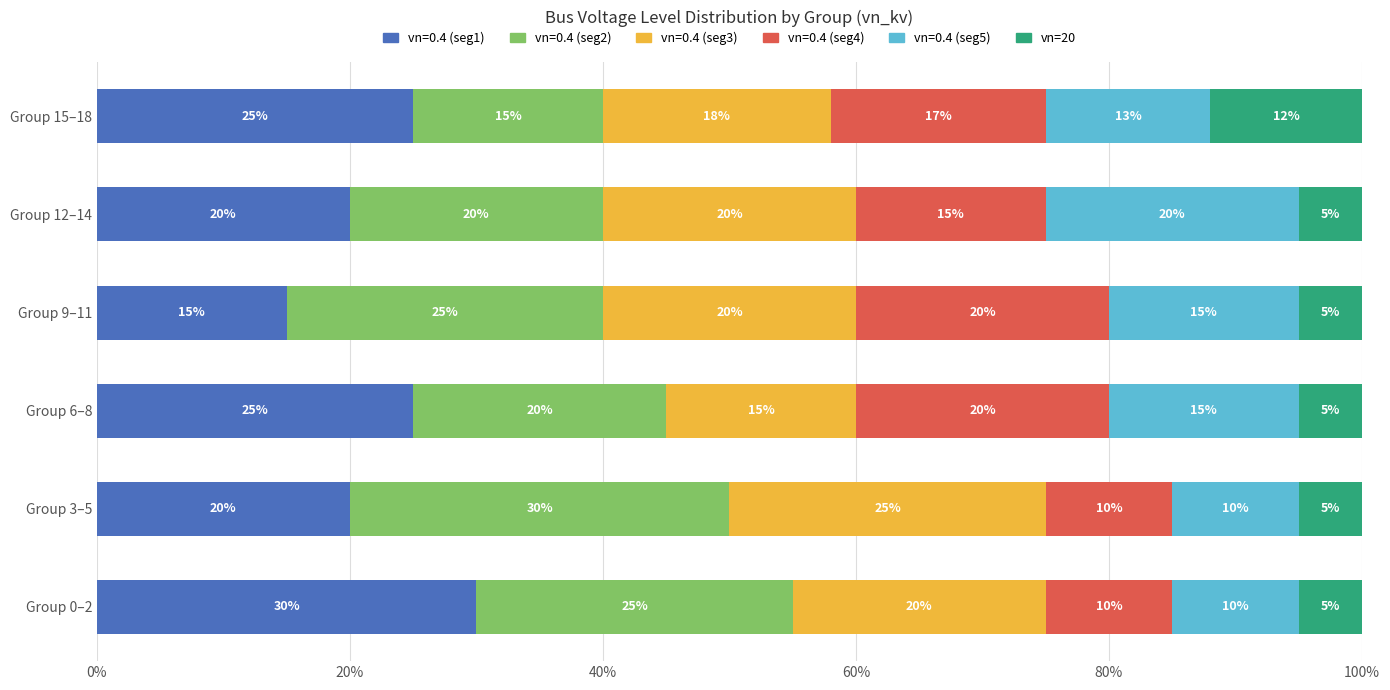

Which category has the lowest value in the vn=0.4 (seg1) series?

Group 9‒11